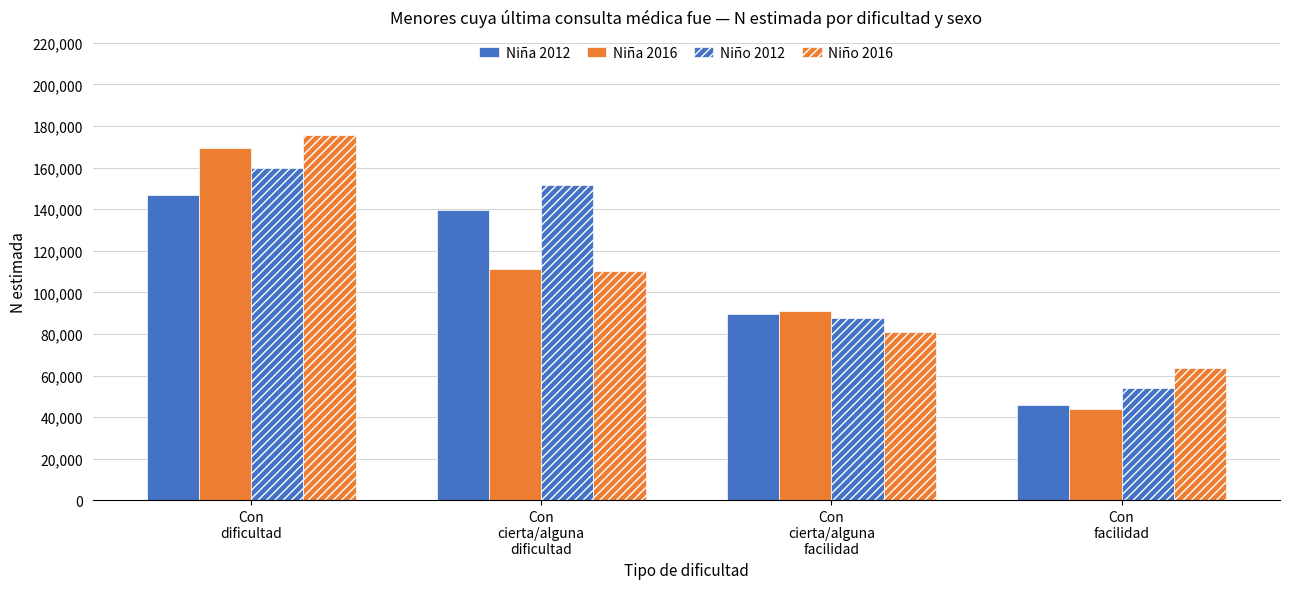

How many data points in Niño 2012 are less than 151450?

2